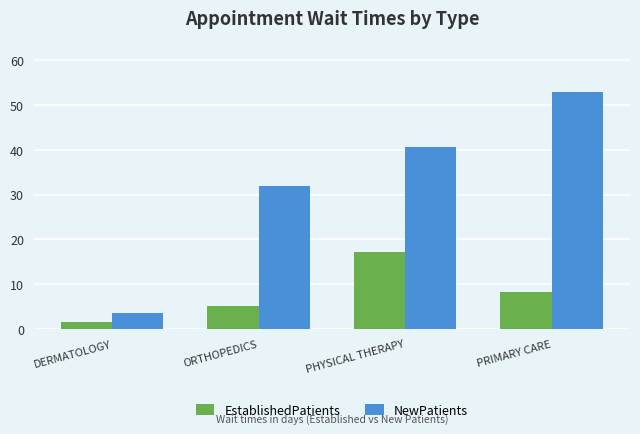

Reading right to left, what are all the values shown in this chart?

EstablishedPatients: PRIMARY CARE=8.3	PHYSICAL THERAPY=17.2	ORTHOPEDICS=5.2	DERMATOLOGY=1.5
NewPatients: PRIMARY CARE=52.9	PHYSICAL THERAPY=40.7	ORTHOPEDICS=31.9	DERMATOLOGY=3.5